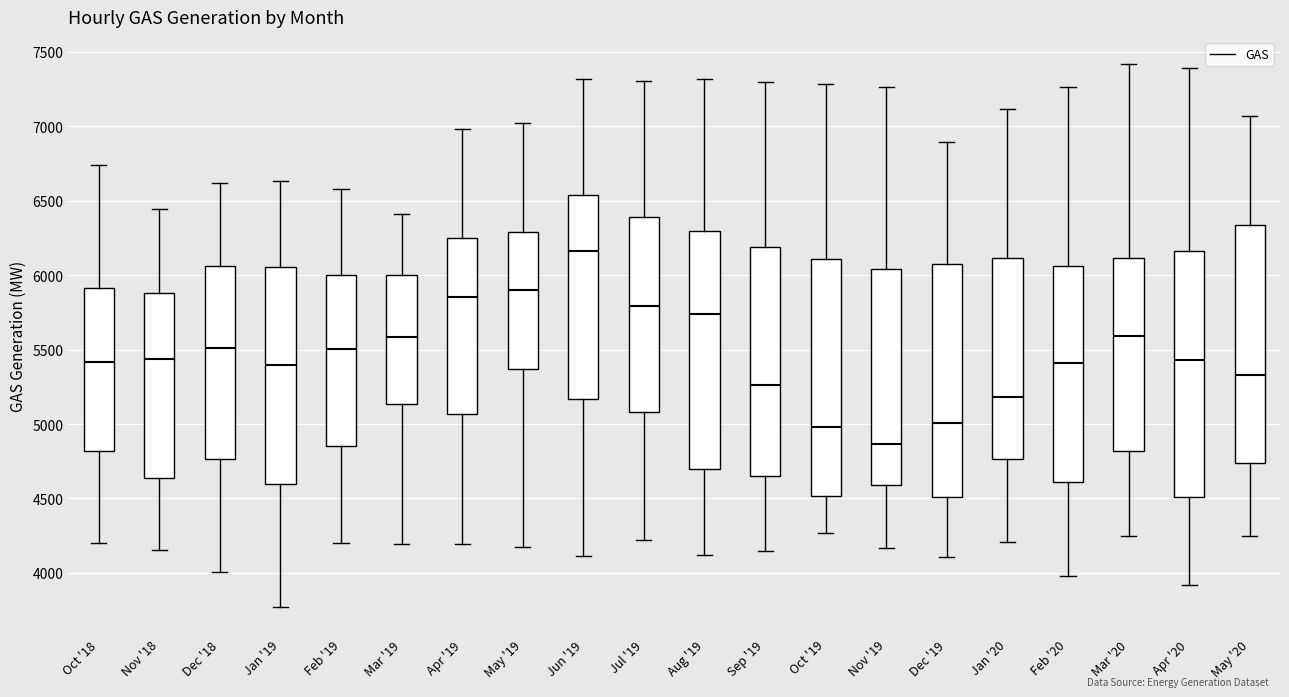

Which box's median line is the highest?

Jun '19